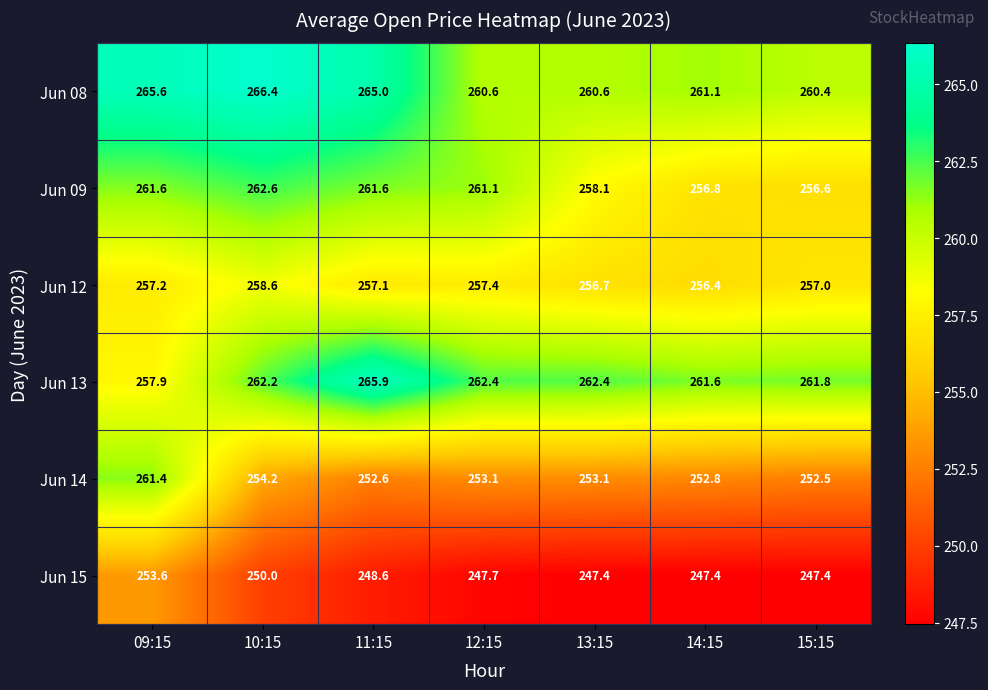

Rank the series at 15:15 from highest to lowest value.

Jun 13, Jun 08, Jun 12, Jun 09, Jun 14, Jun 15